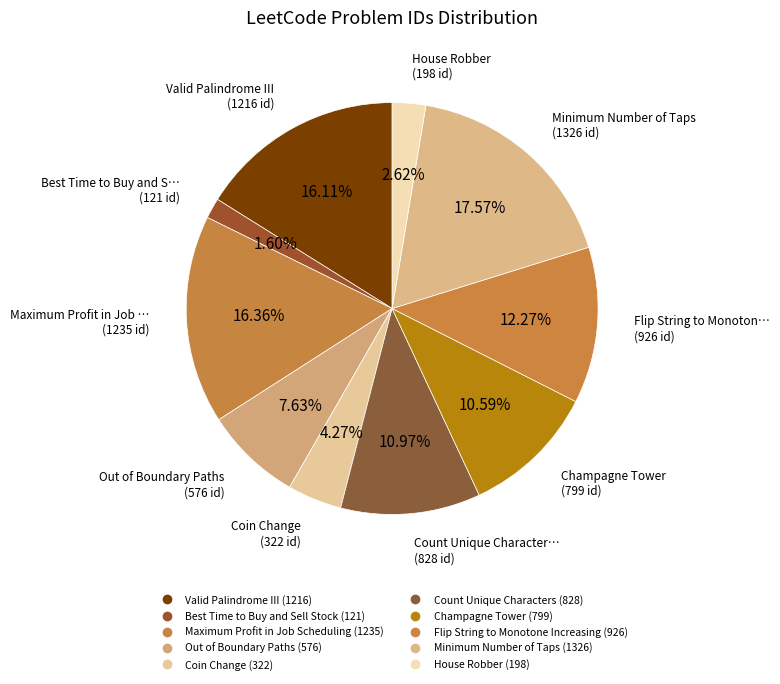

How many segments does this pie chart have?

10